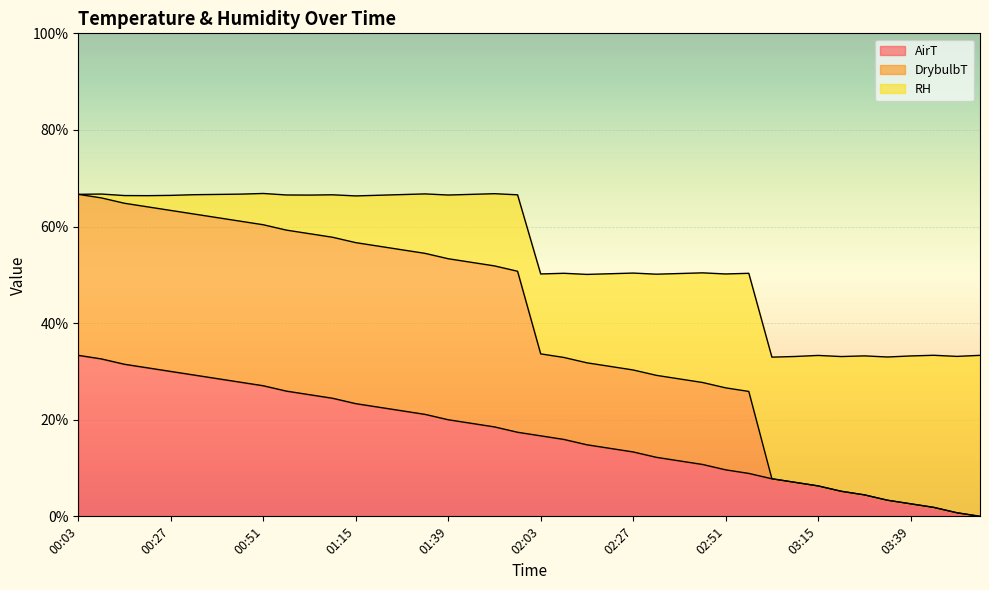

How many interior local peaks does the DrybulbT series have?

12